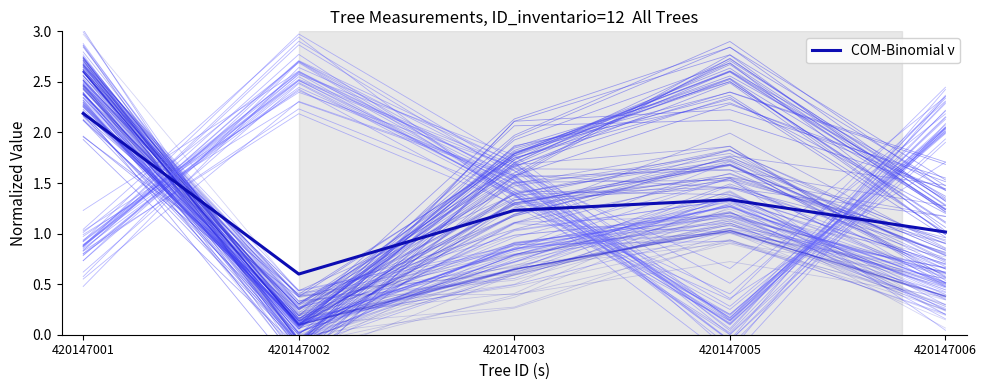

The value at 420147006 is 1.0. True or false?

True